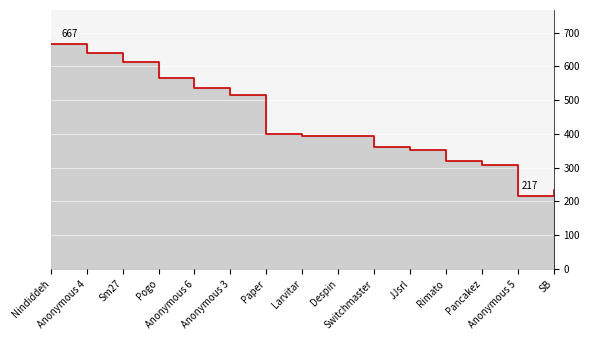

Which has a higher value, Nindiddeh or Anonymous 4?

Nindiddeh